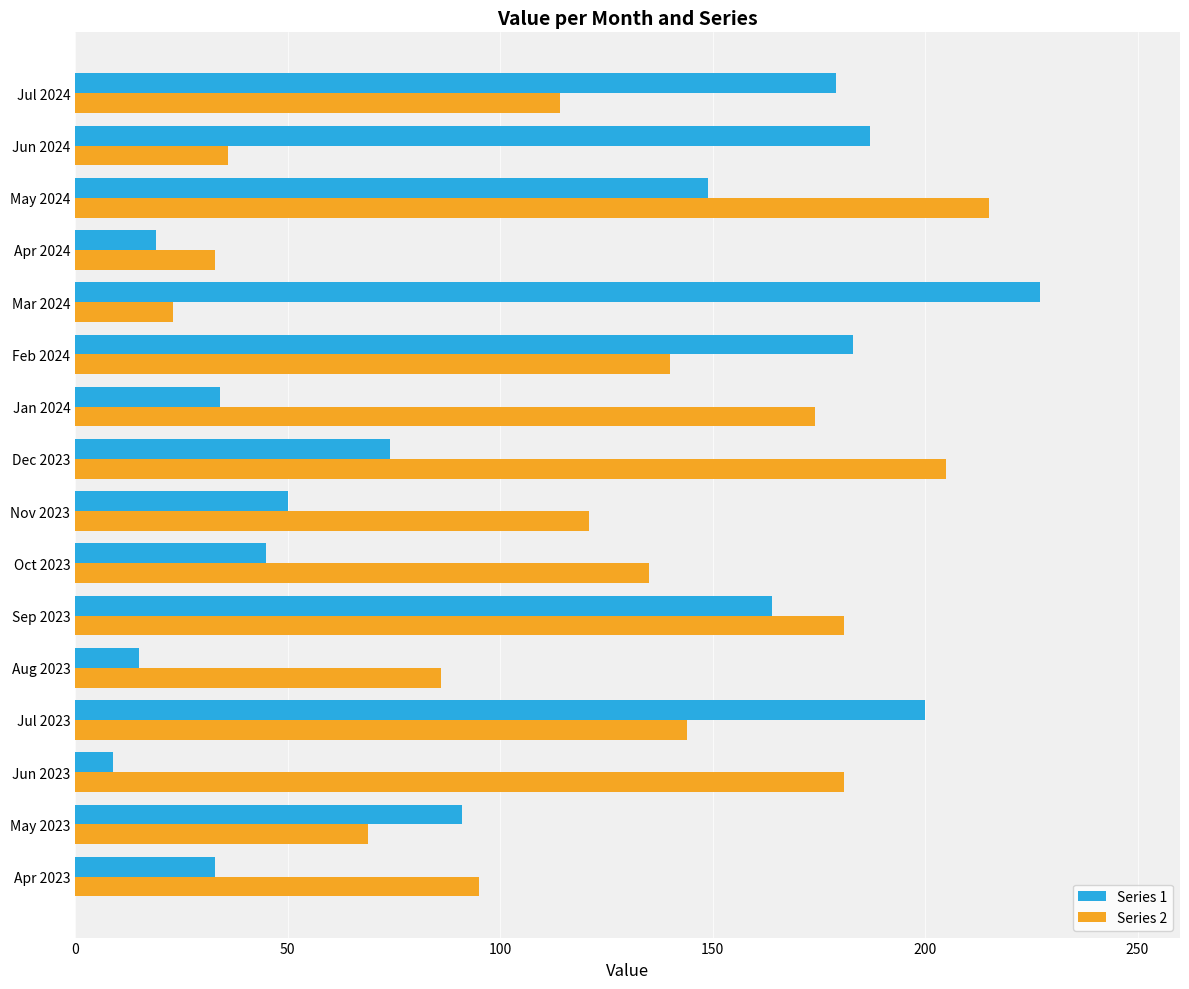

Which category has the highest value in the Series 2 series?

May 2024